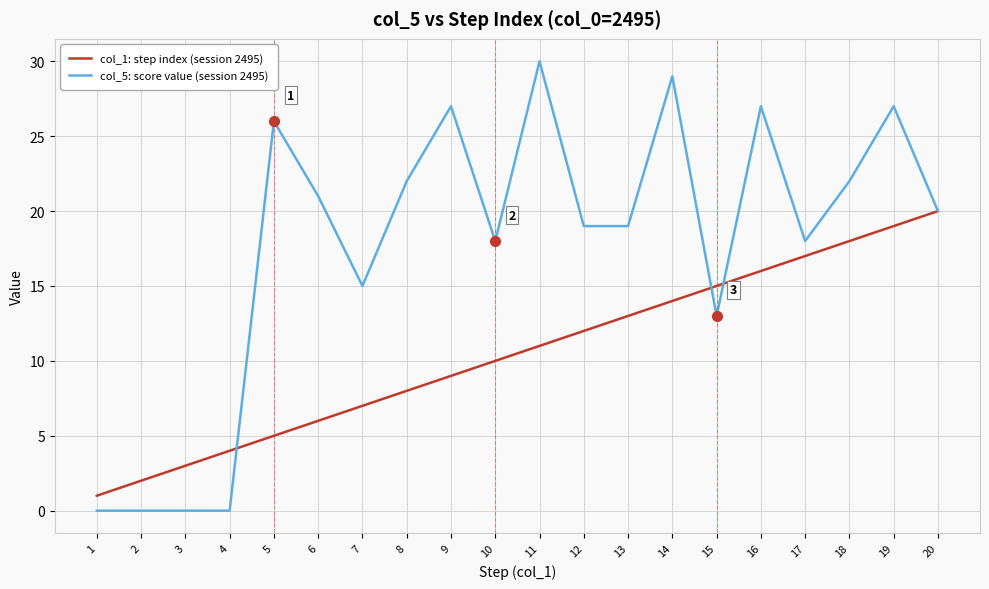

What is the maximum value shown in the chart?

30